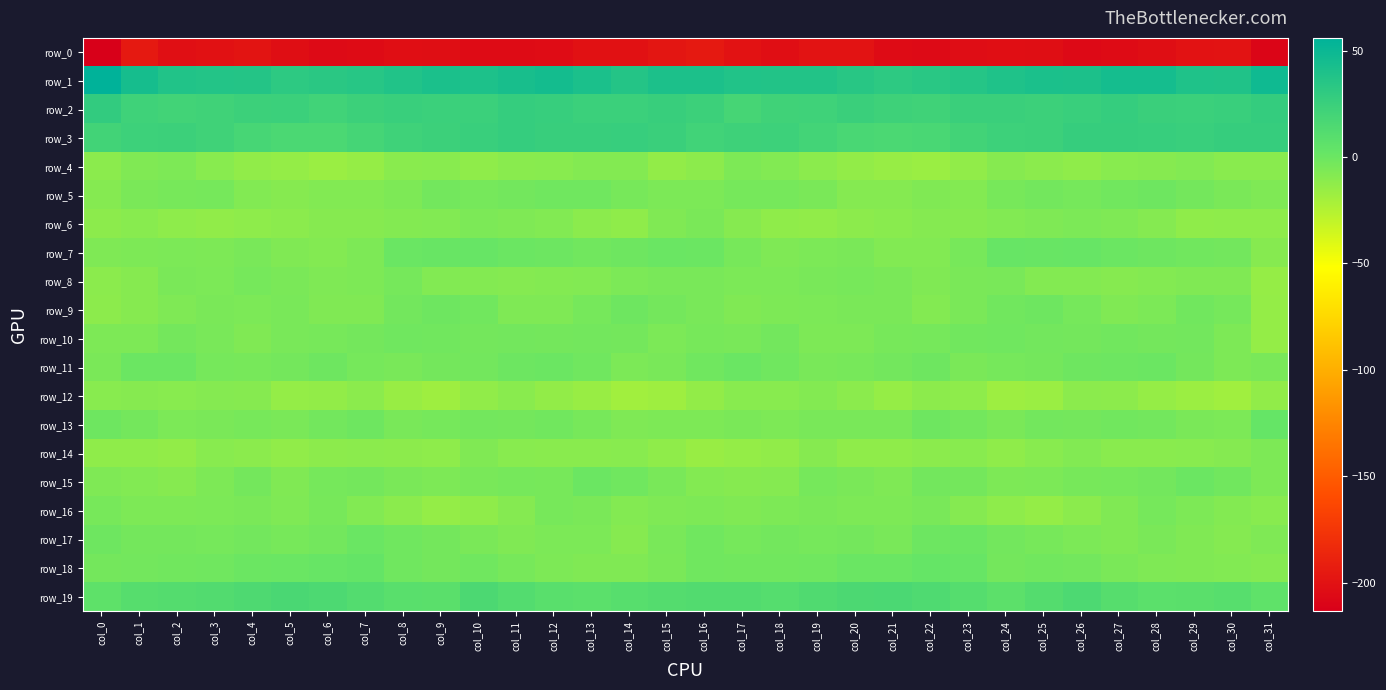

How many data points in row_6 are less than -9?

21